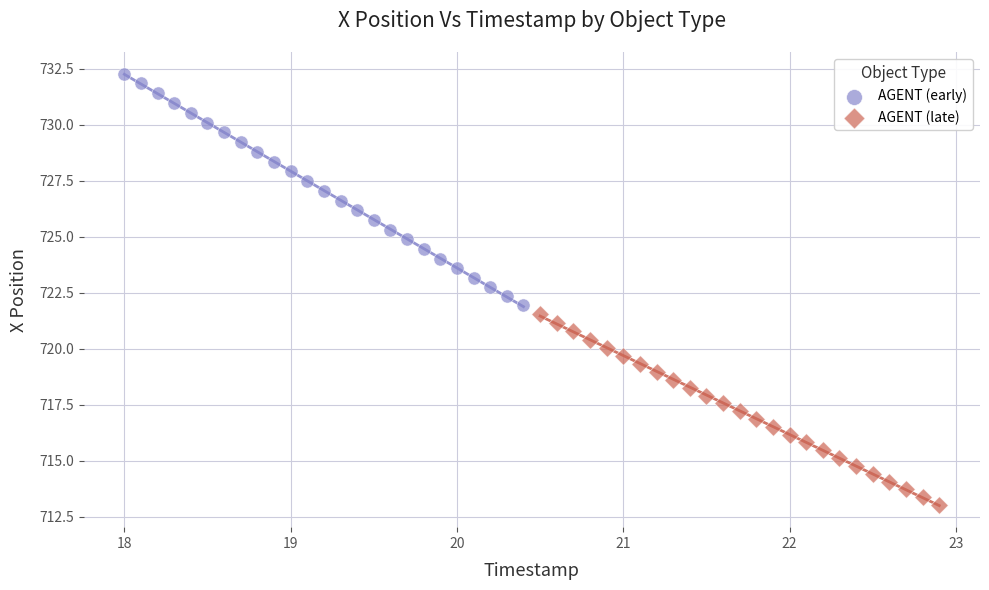

Which series reaches the maximum Y coordinate?

AGENT (early)